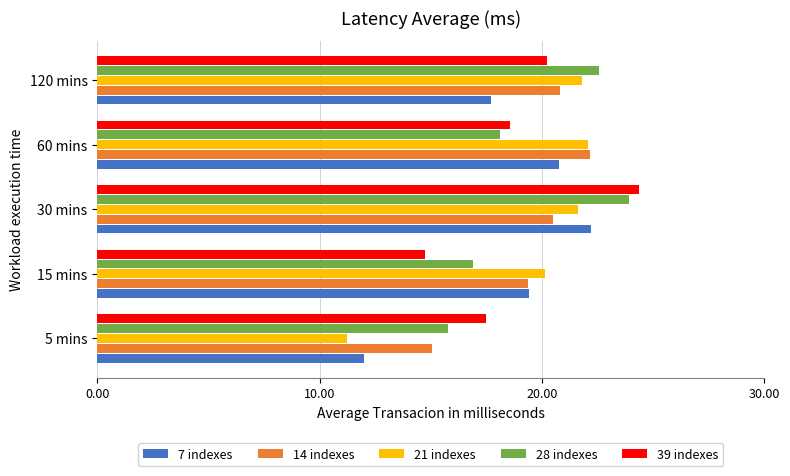

How many data points in 7 indexes are less than 19?

2